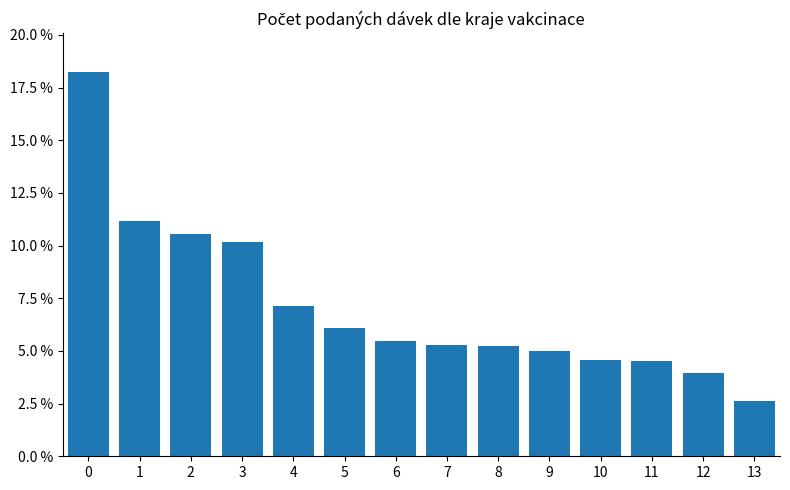

Does the chart contain any negative values?

No